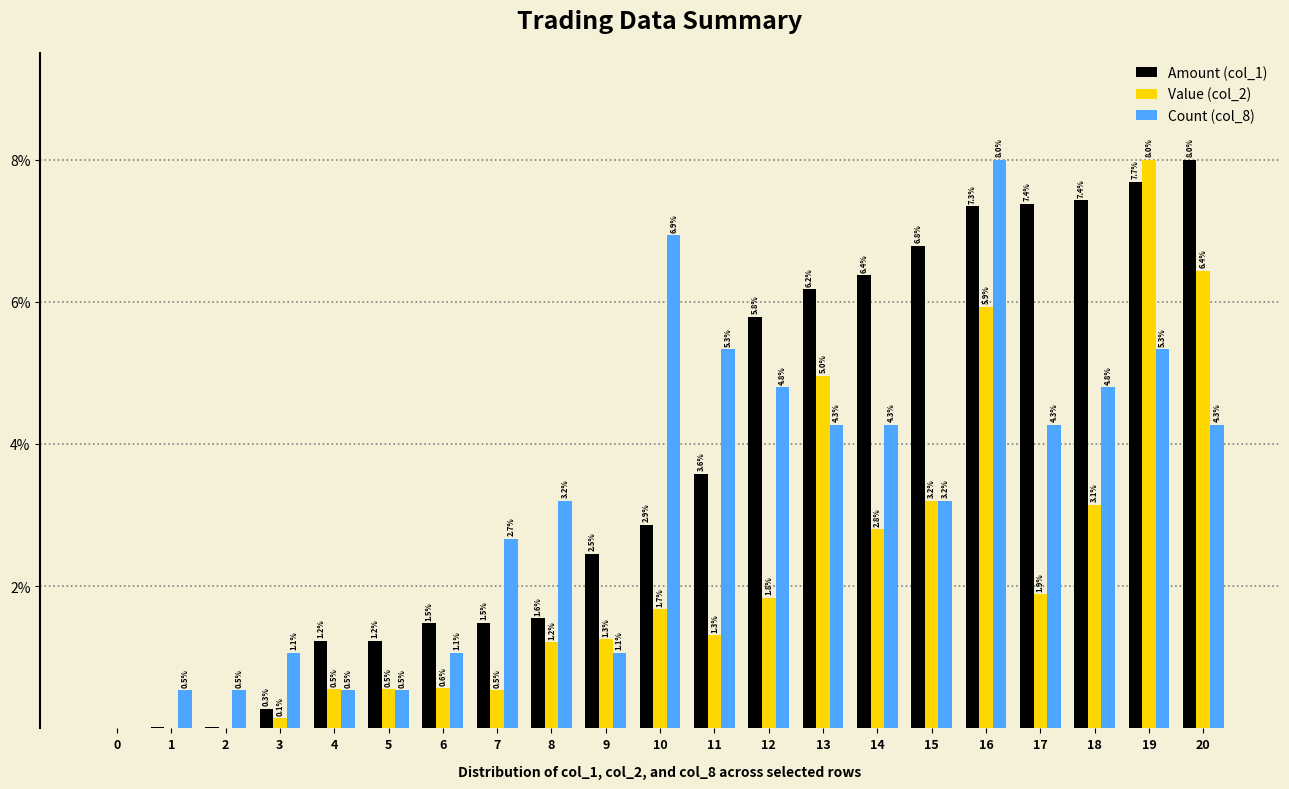

How many groups of bars are there?

21